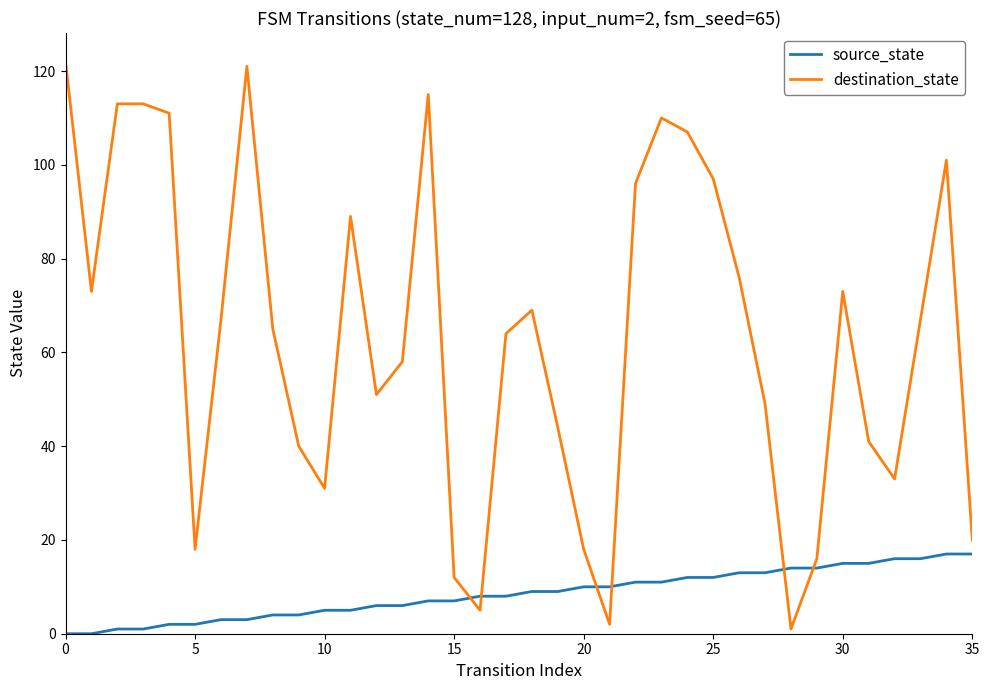

List the series in order of their peak value, highest first.

destination_state, source_state